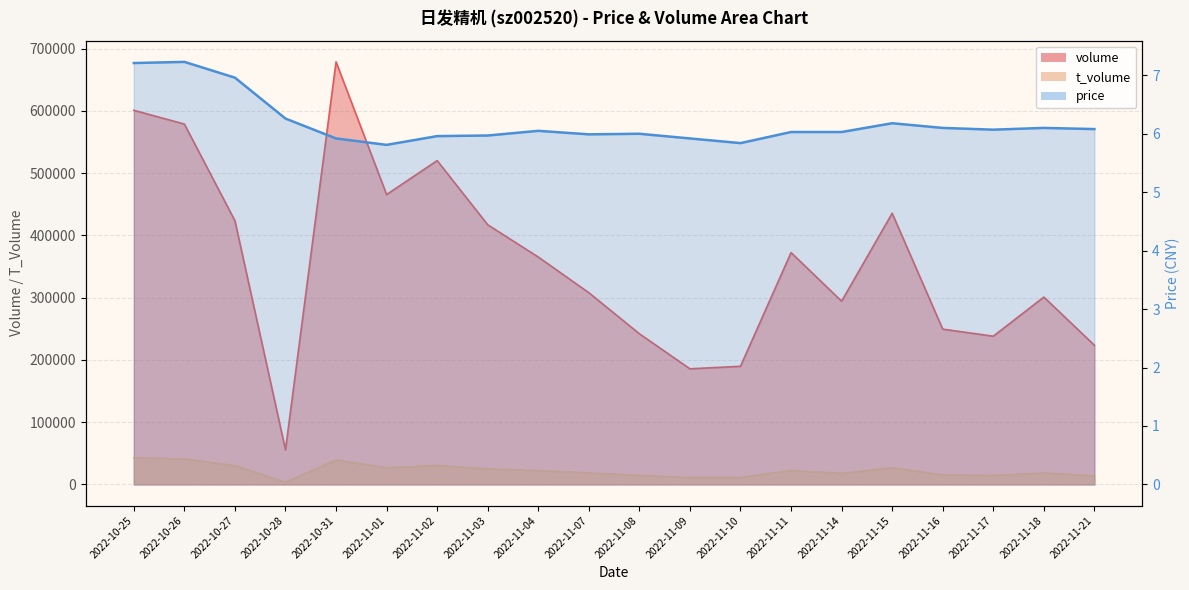

True or false: volume and price cross at least once.

False